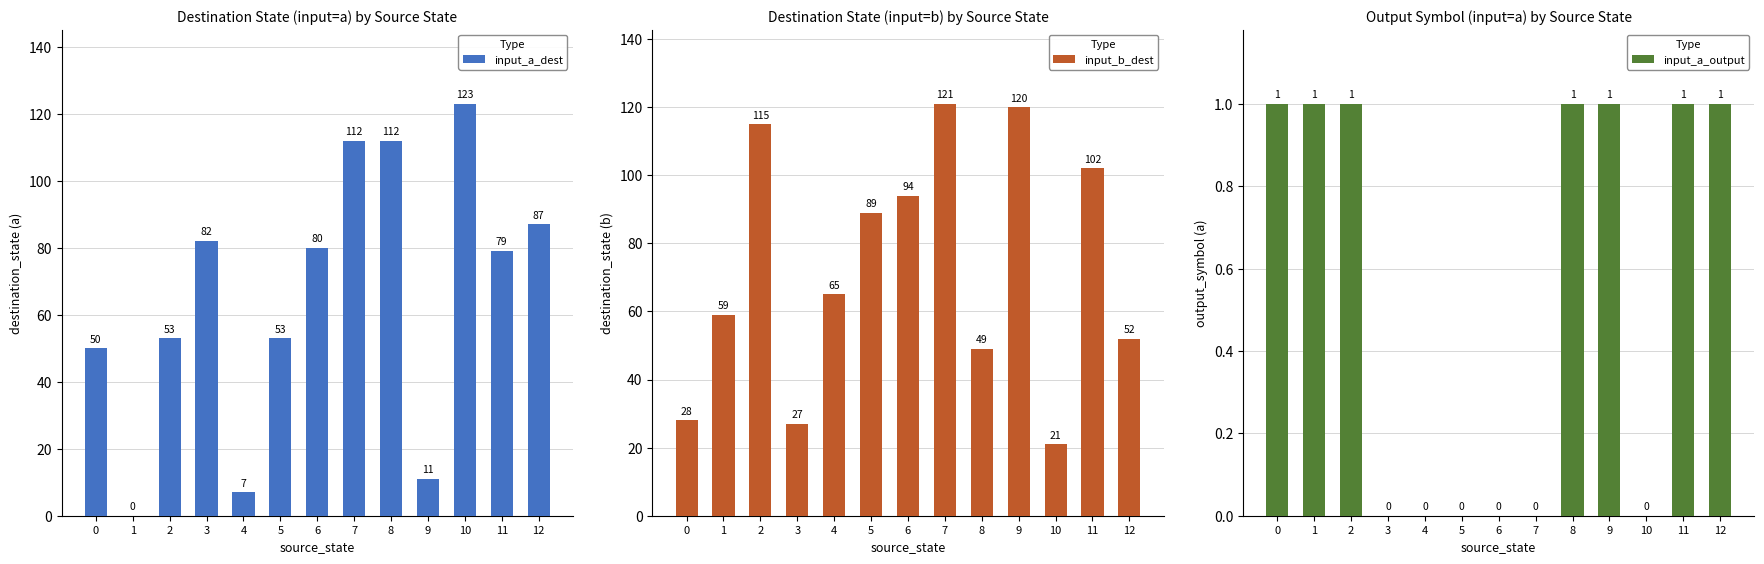

True or false: input_b_dest has a value of 59 at 1.

True